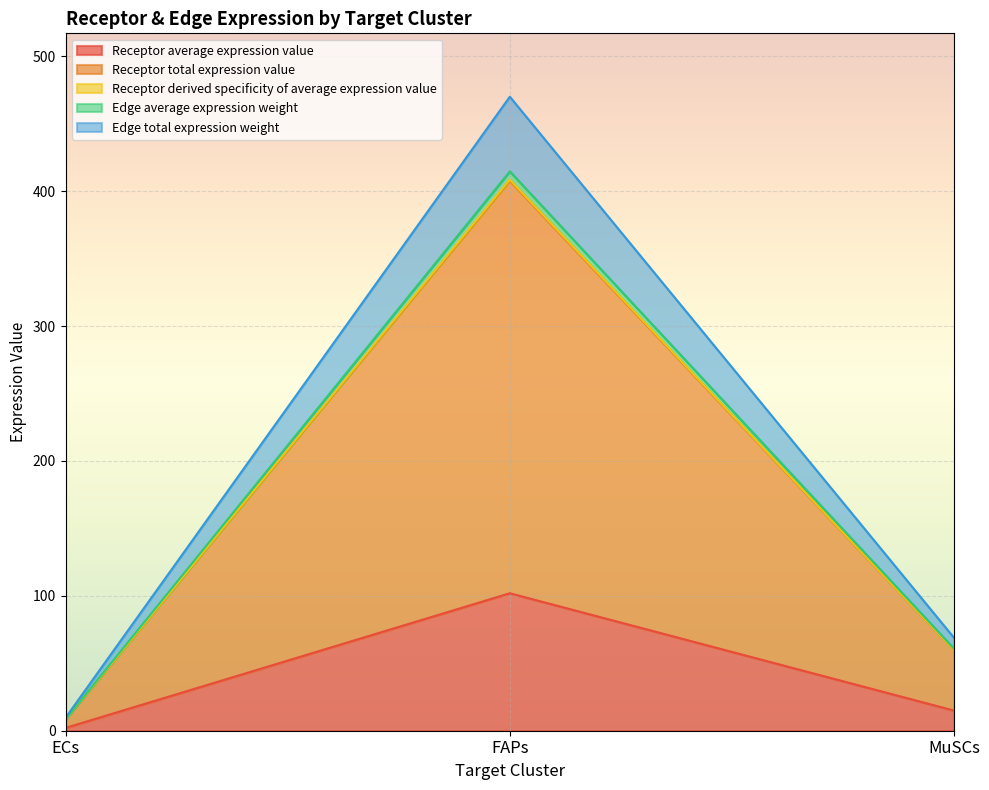

What is the highest value of the Receptor average expression value series?

101.9